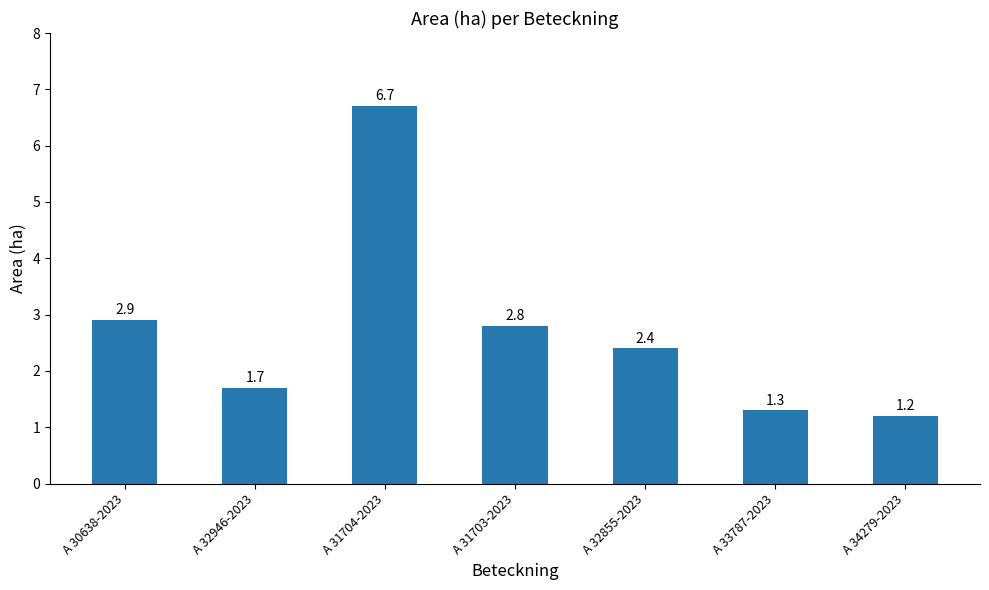

Between A 30638-2023 and A 32946-2023, which is larger?

A 30638-2023